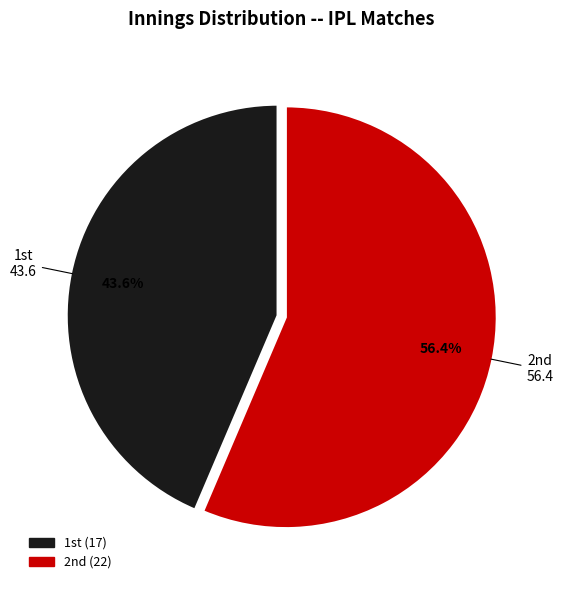

Which slice is the largest?

2nd